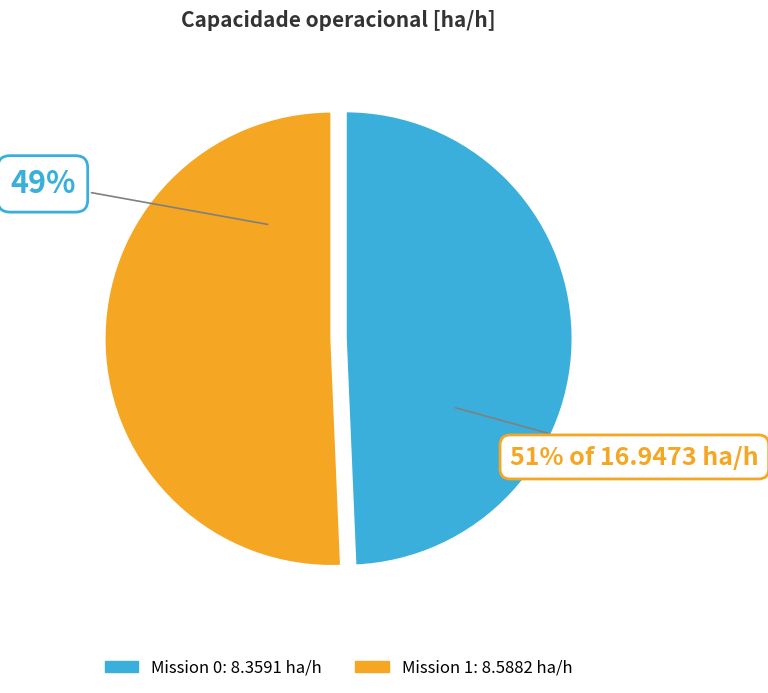

Is there any slice that represents more than half of the pie?

Yes